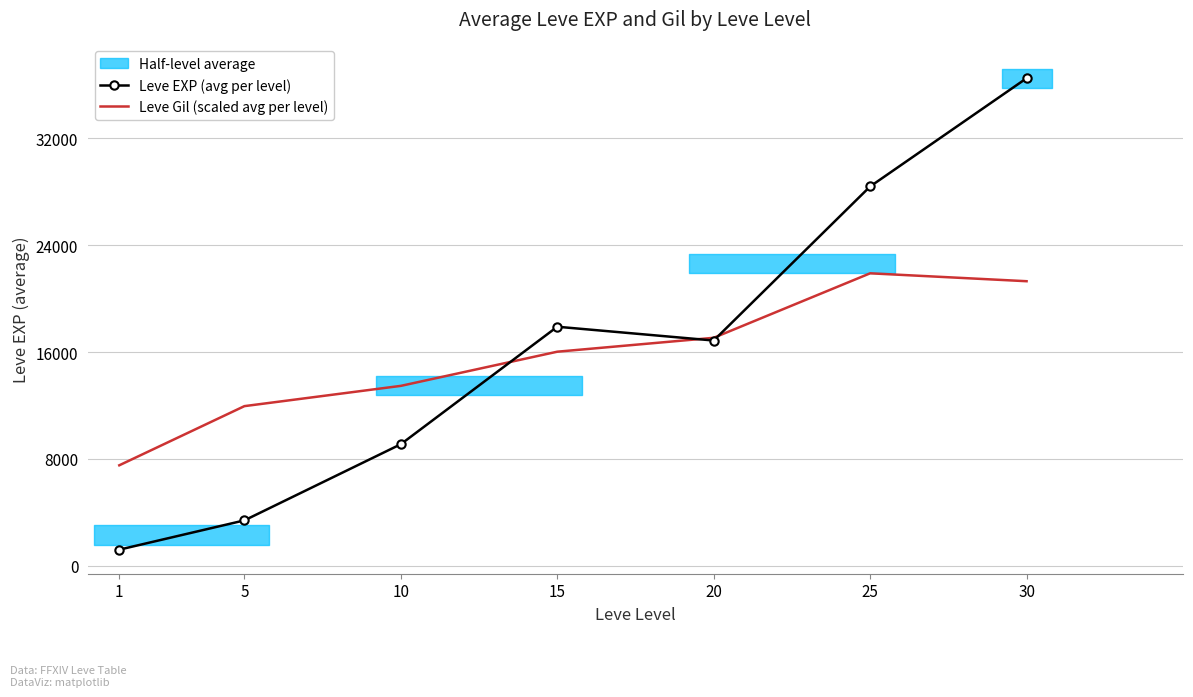

Between which two adjacent categories do Leve Gil (scaled avg per level) and Leve EXP (avg per level) first intersect?

10 and 15